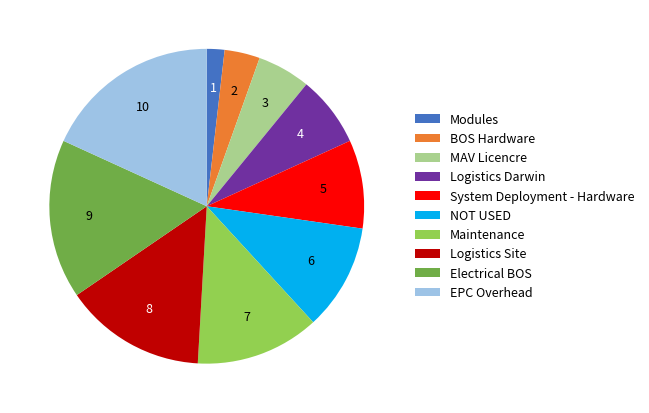

Is there any slice that represents more than half of the pie?

No